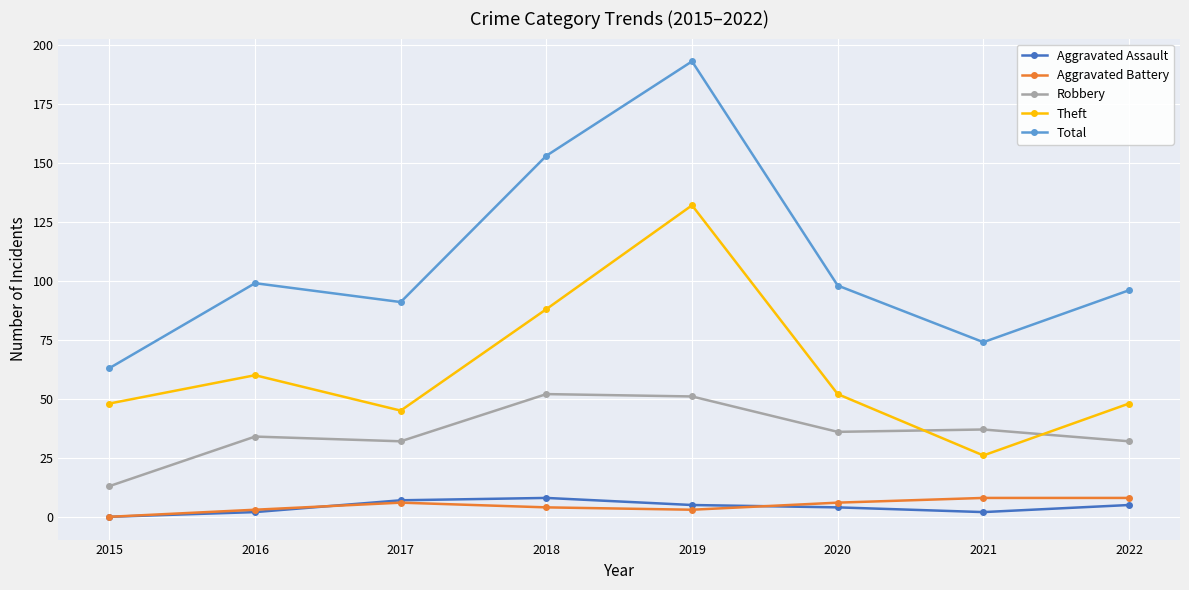

What are all the series names shown in the legend?

Aggravated Assault, Aggravated Battery, Robbery, Theft, Total